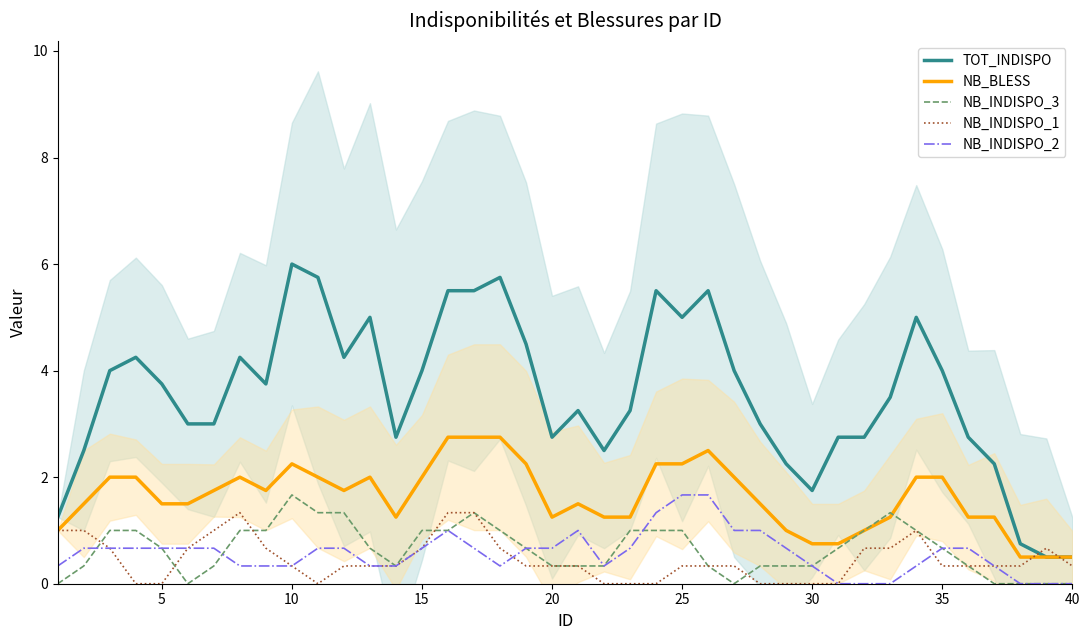

Is it true that TOT_INDISPO equals 4.0 at 35?

True